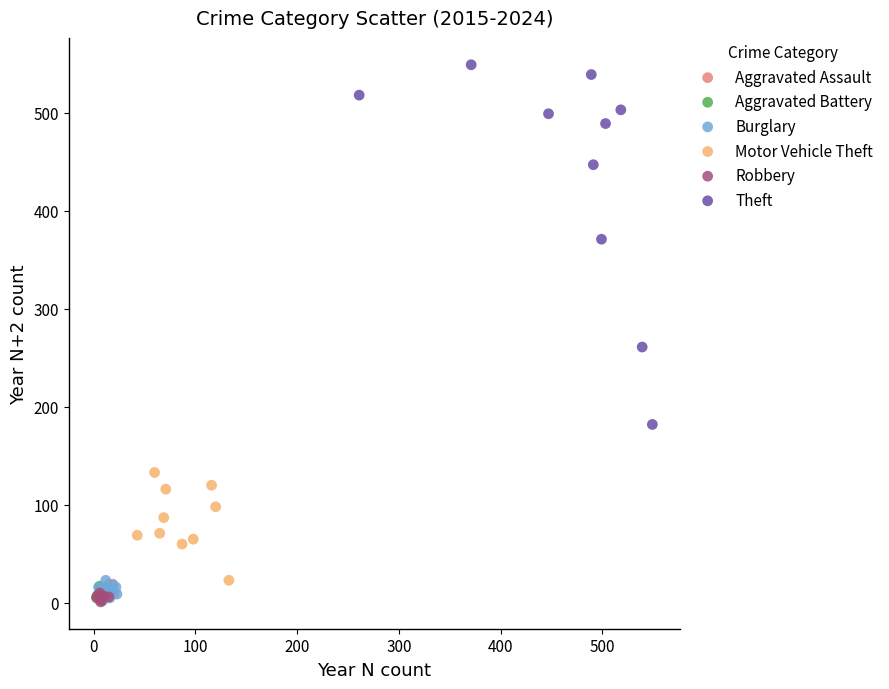

Which series has the largest Y range (max minus min)?

Theft